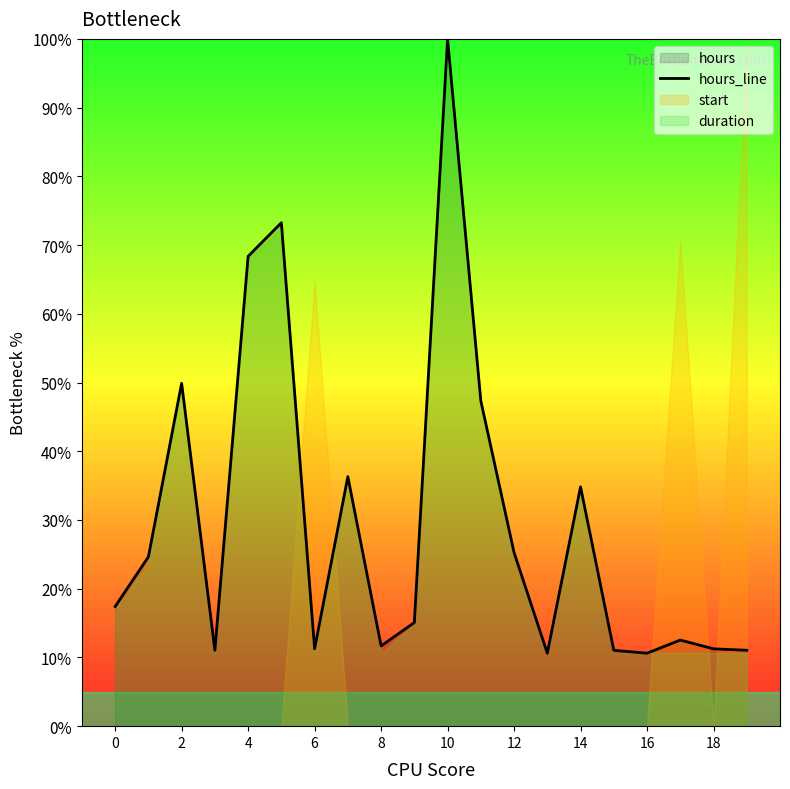

Reading left to right, transcribe all the data shown in this chart.

17.4	24.6	49.9	11.0	68.4	73.2	11.3	36.3	11.7	15.1	100.0	47.3	25.3	10.6	34.8	11.0	10.6	12.5	11.3	11.0